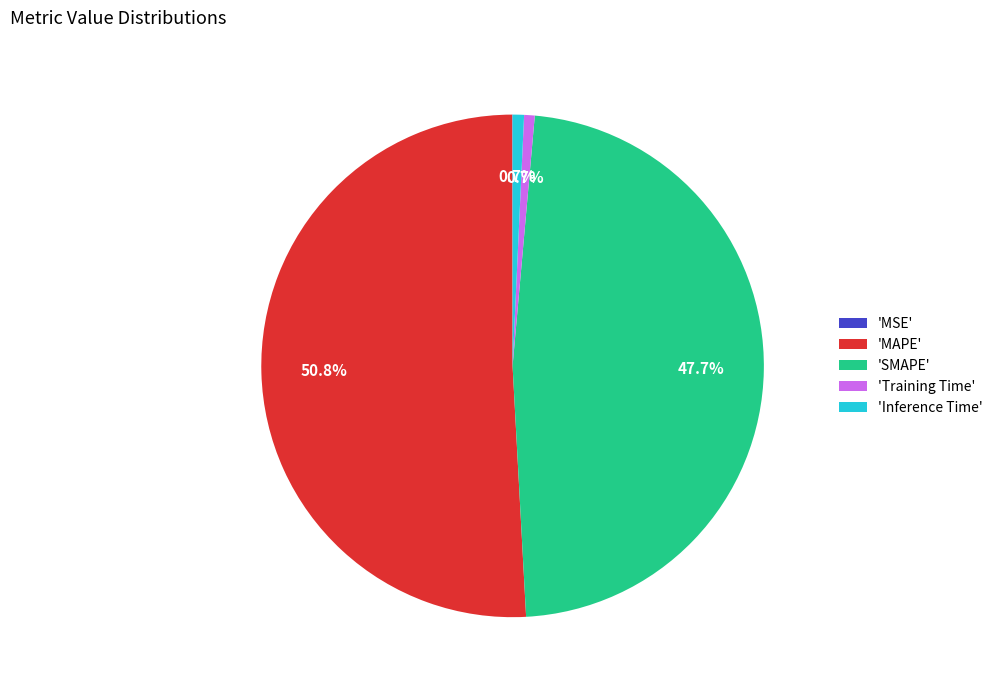

What is the largest slice in the pie chart?

'MAPE'